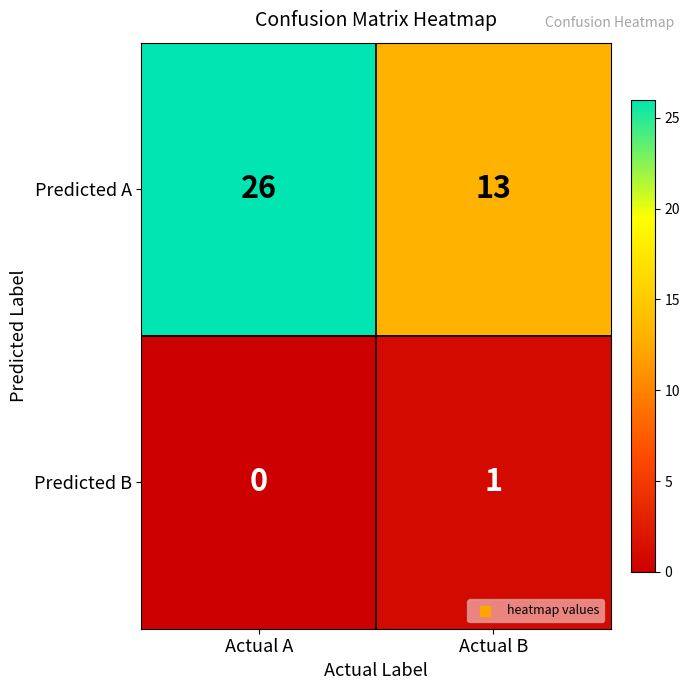

Where is Predicted A nearest to the value 19?

Actual B